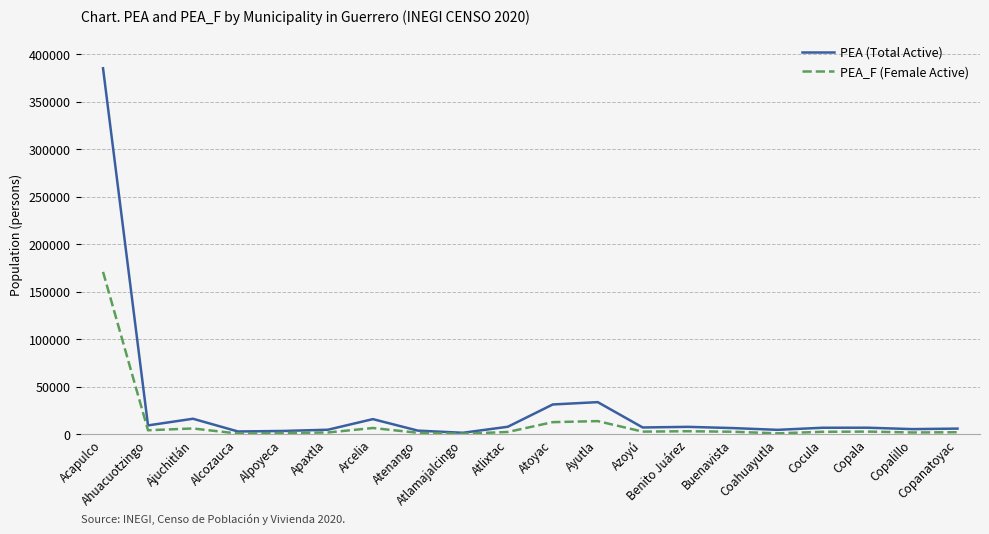

Is it true that PEA (Total Active) equals 31233 at Atoyac?

True